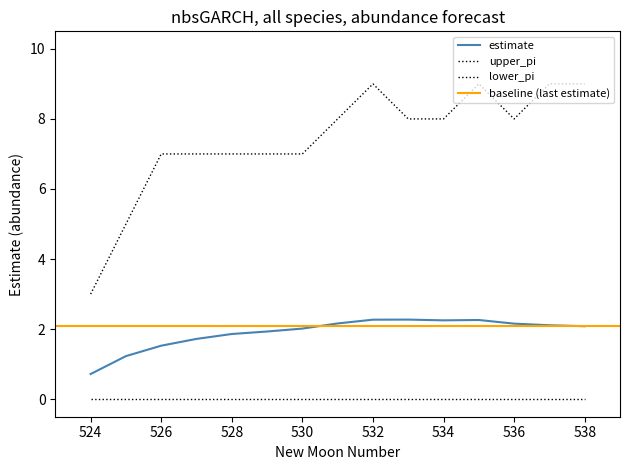

True or false: upper_pi and estimate intersect in this chart.

False